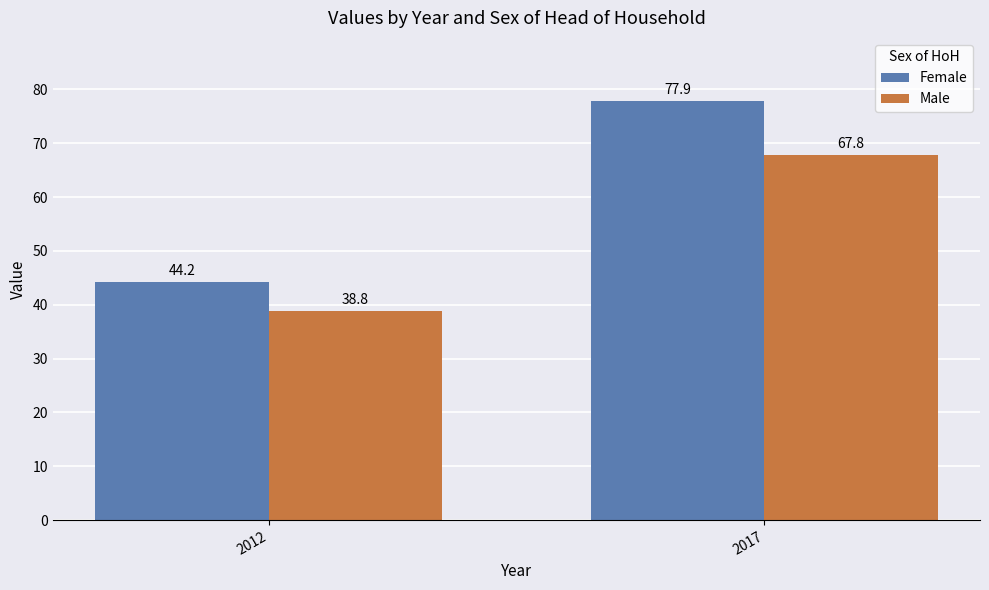

Which category has the lowest value in the Male series?

2012